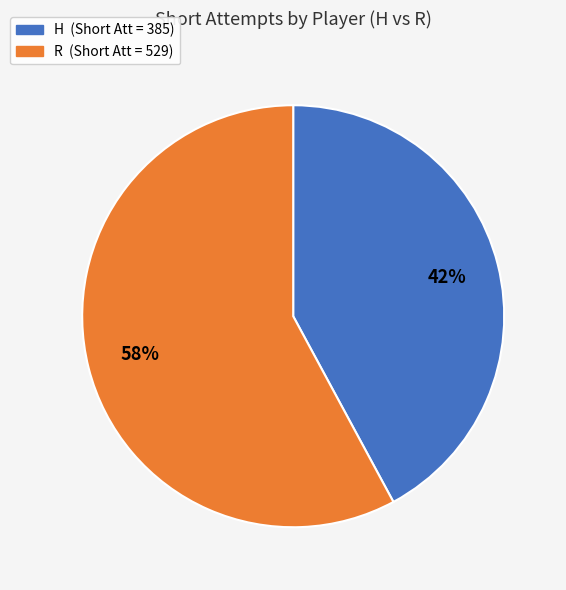

Is there a majority slice in this chart?

Yes